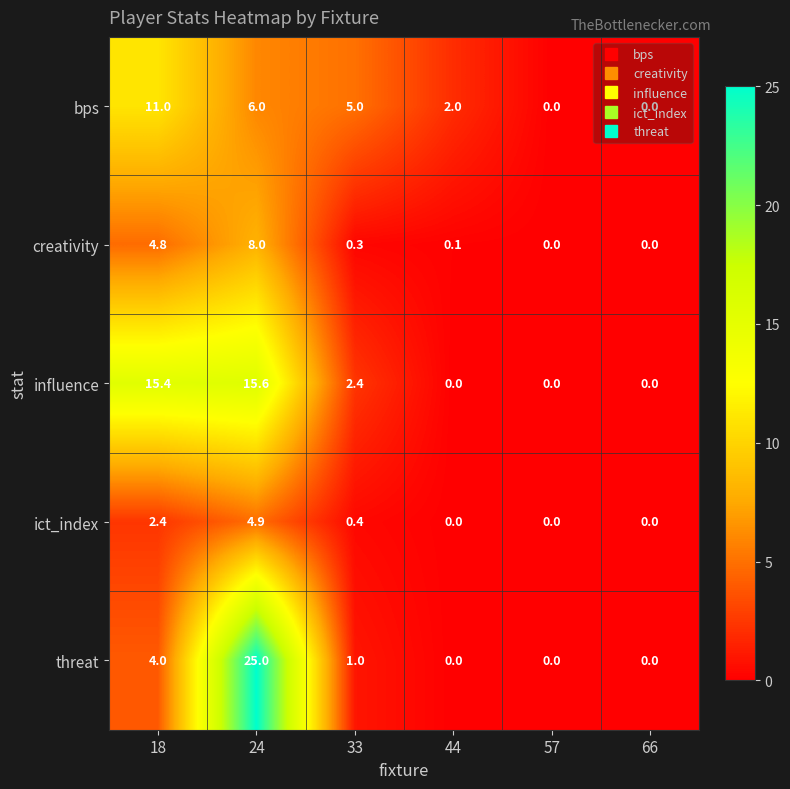

Which series has the widest spread of values?

threat